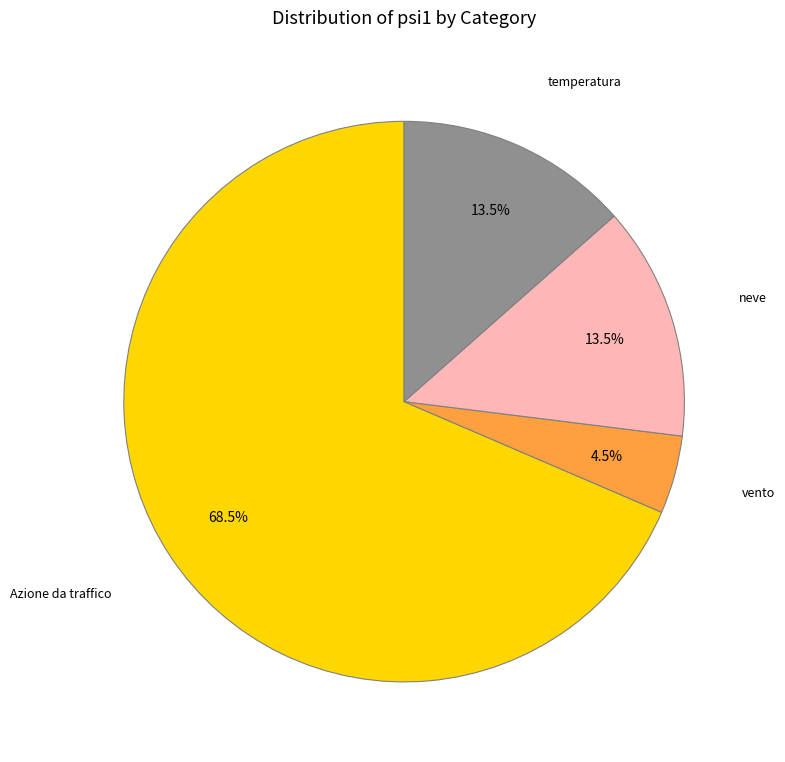

Does vento account for over 50% of the chart?

No